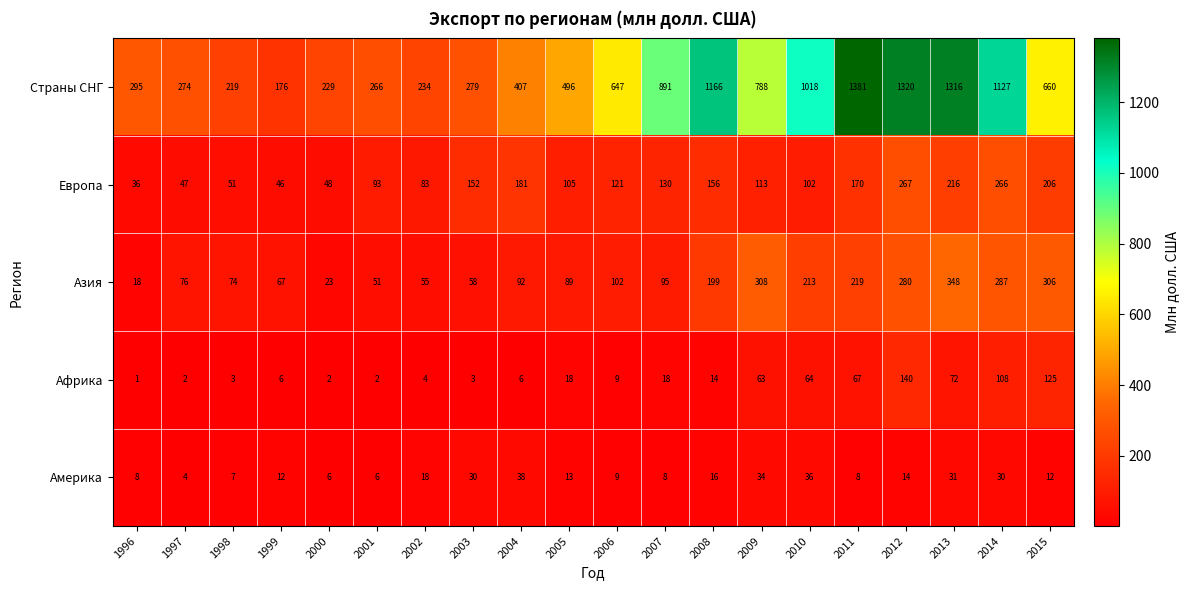

At which label does Африка first exceed 14?

2005